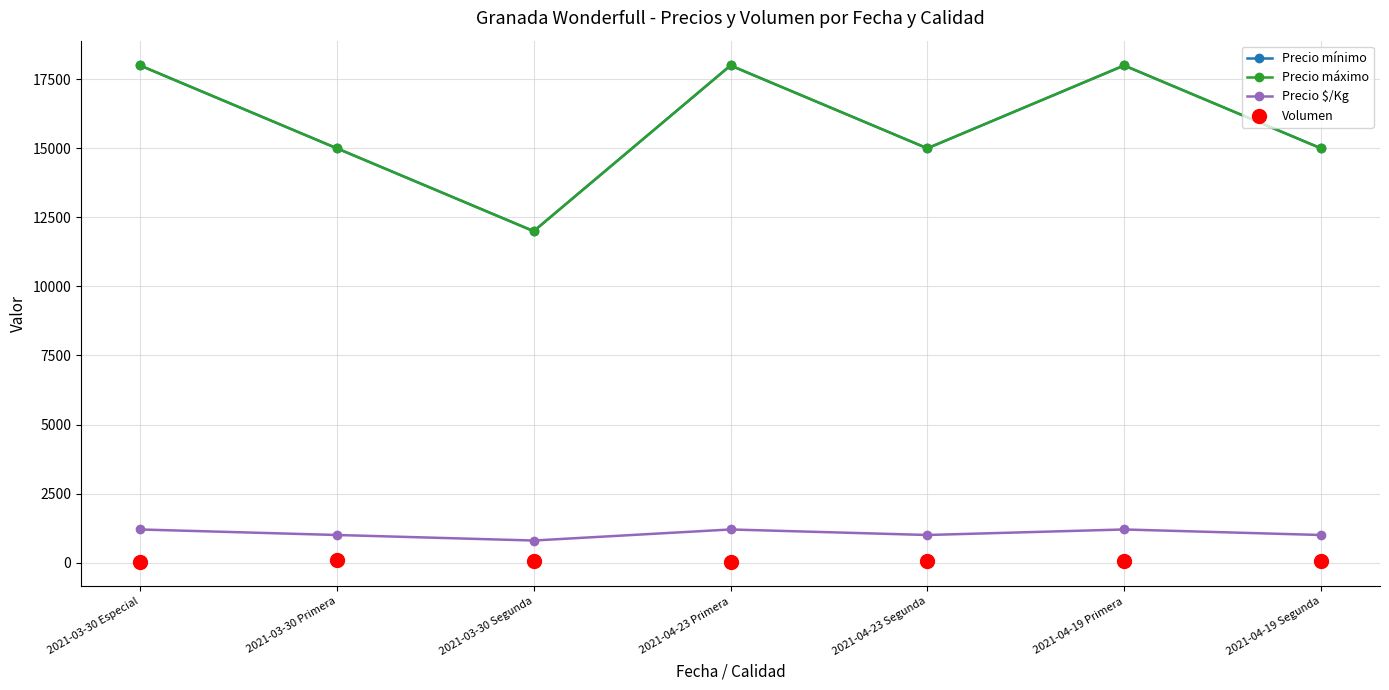

Which series contains the lowest Y value?

Volumen